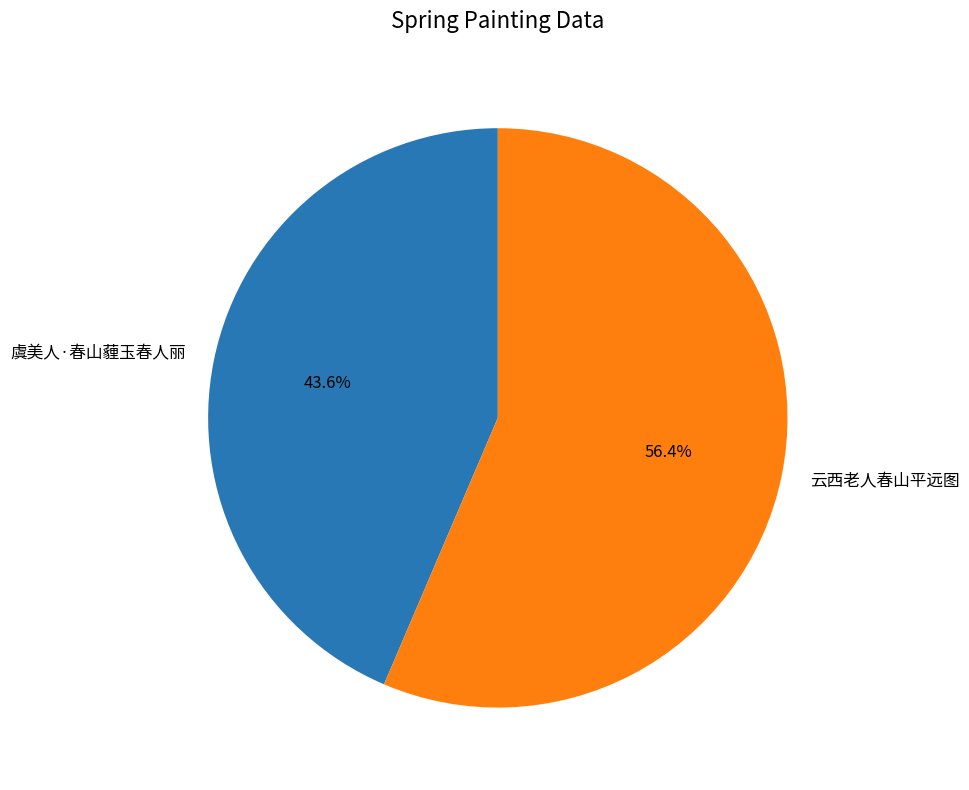

Combined, do 虞美人·春山薶玉春人丽 and 云西老人春山平远图 account for over 50%?

Yes